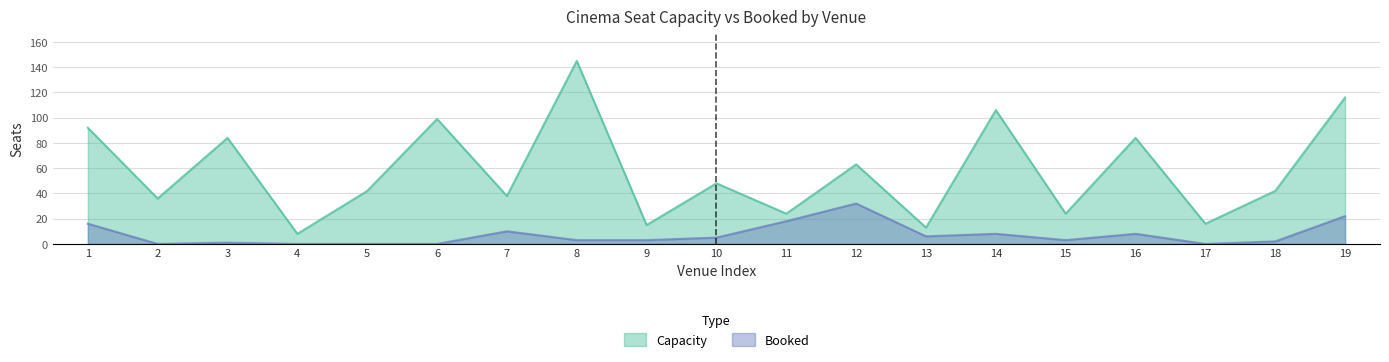

What are all the series names shown in the legend?

Capacity, Booked